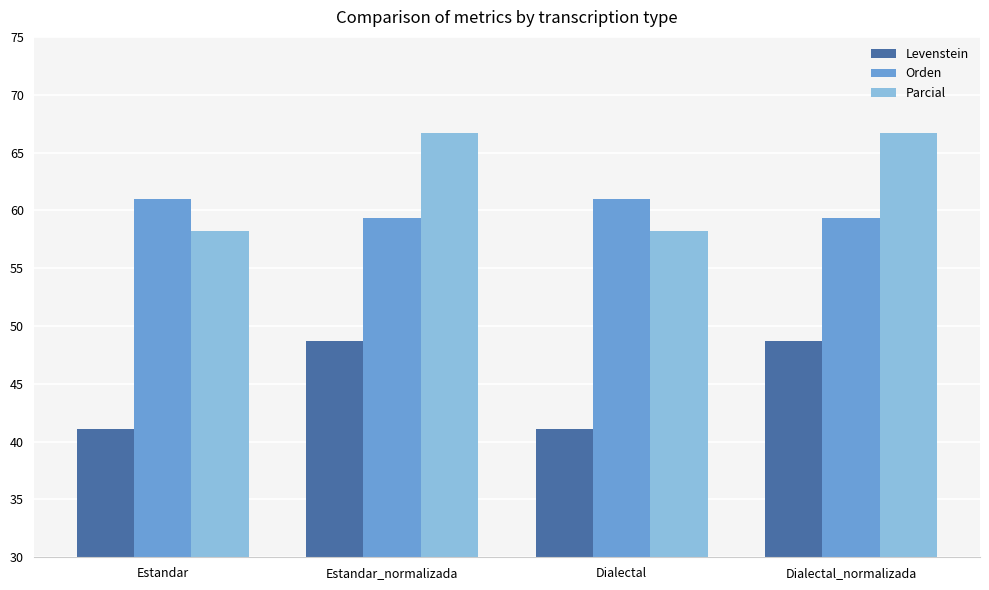

Where does the Levenstein series first go above 48?

Estandar_normalizada